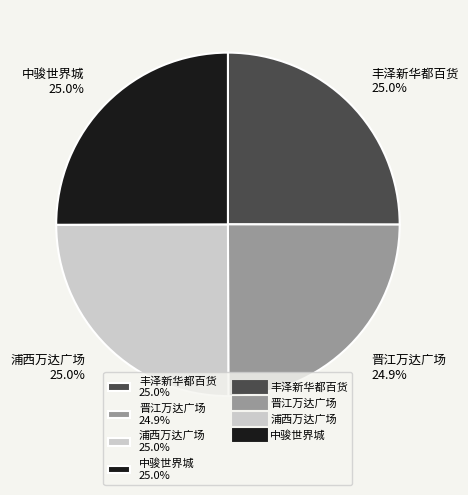

How many segments does this pie chart have?

4